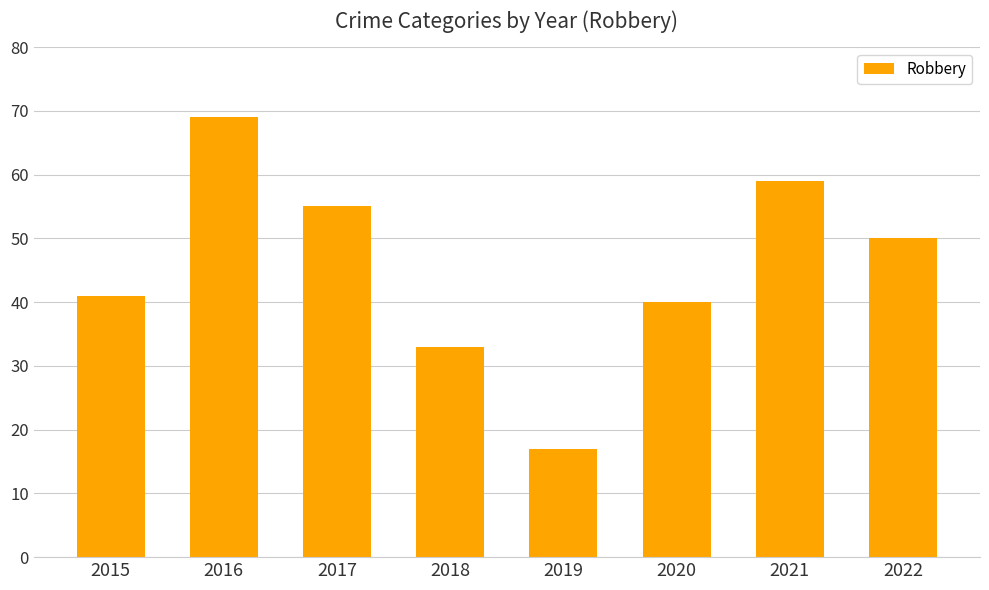

What is the difference between the maximum and second lowest values?

36